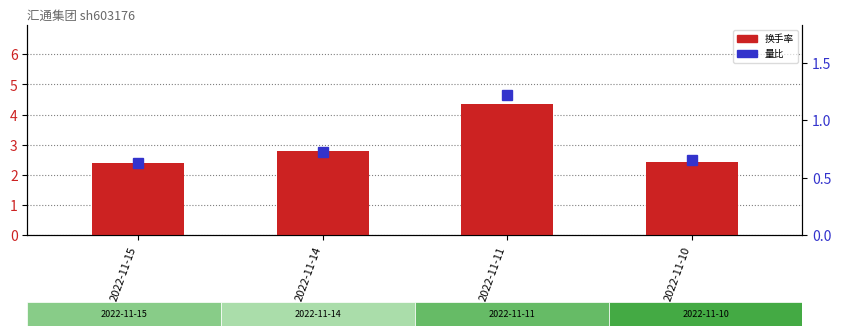

Rank the series by their maximum value, from lowest to highest.

量比 (right), 换手率 (left)